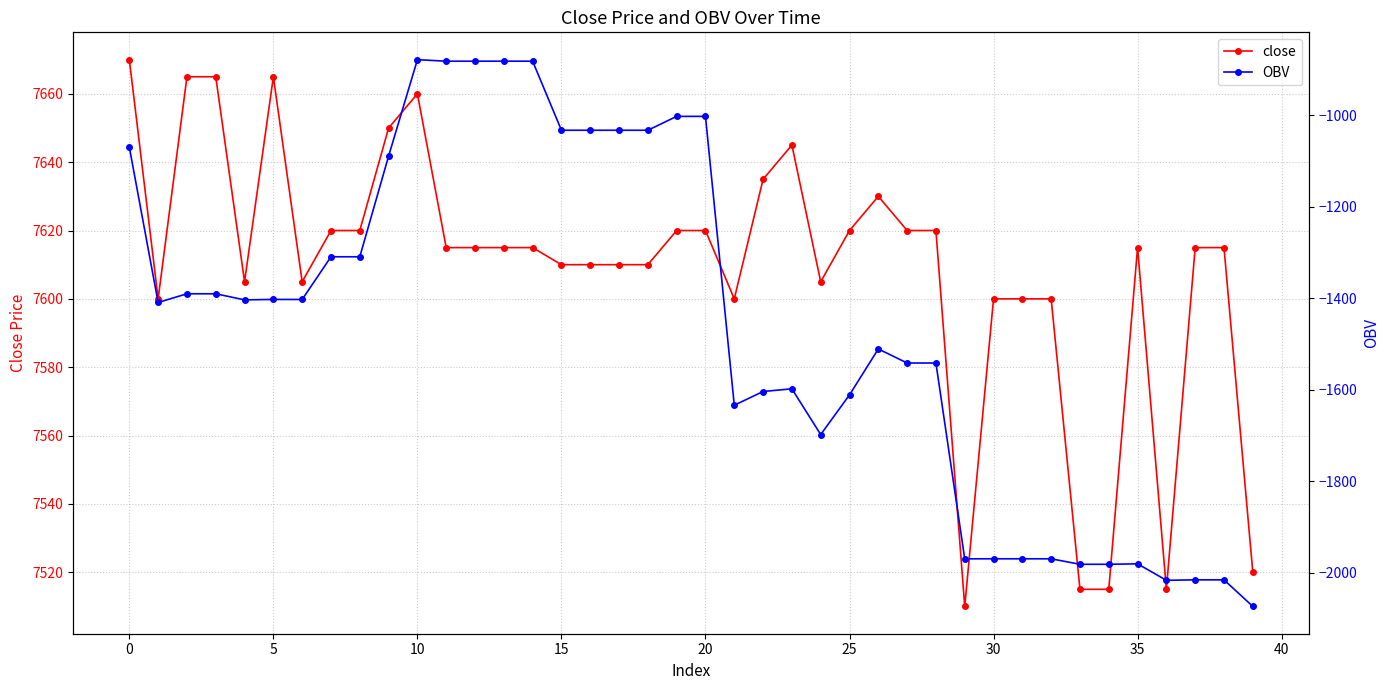

What is the difference between the maximum and second lowest values in the close series?

155